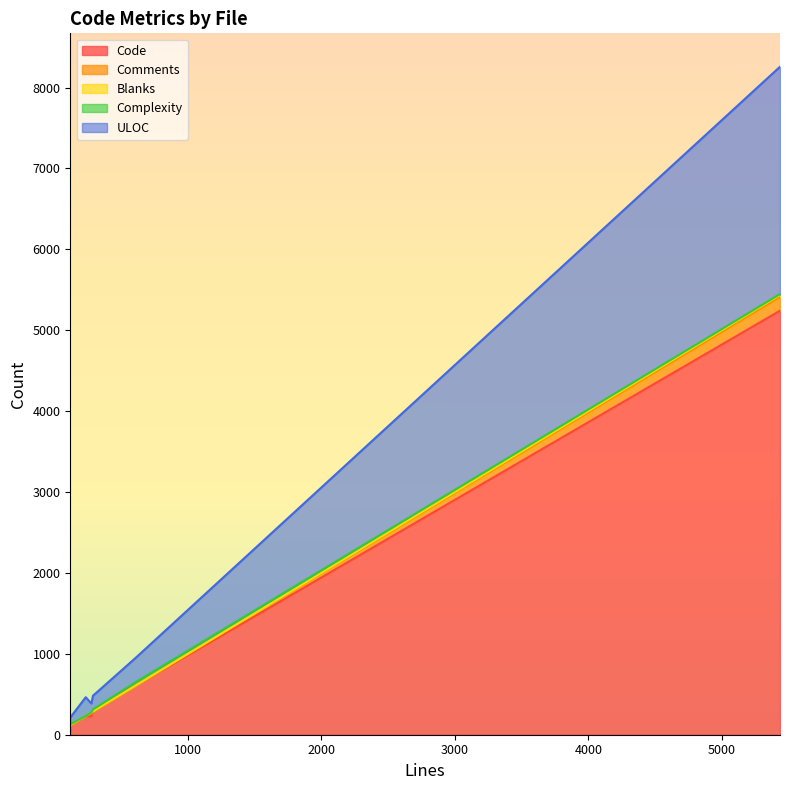

Rank the series at JsonApiTest.php from lowest to highest value.

Complexity, Blanks, Comments, ULOC, Code